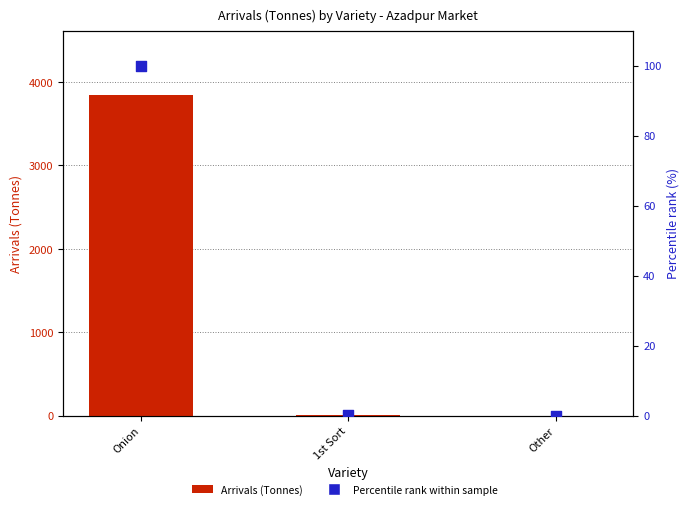

Is the value of Percentile rank at 1st Sort greater than the value of Arrivals (Tonnes) at 1st Sort?

No